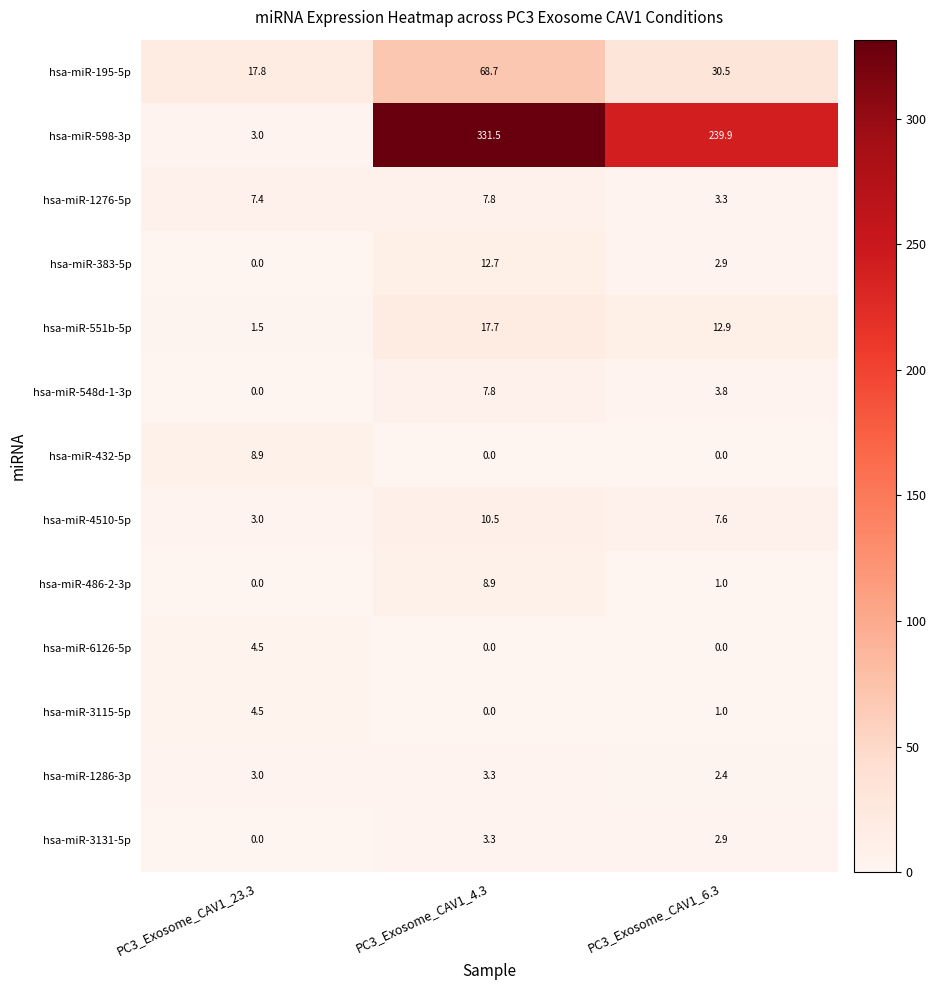

What is the difference between the maximum and second lowest values in the hsa-miR-1276-5p series?

0.4